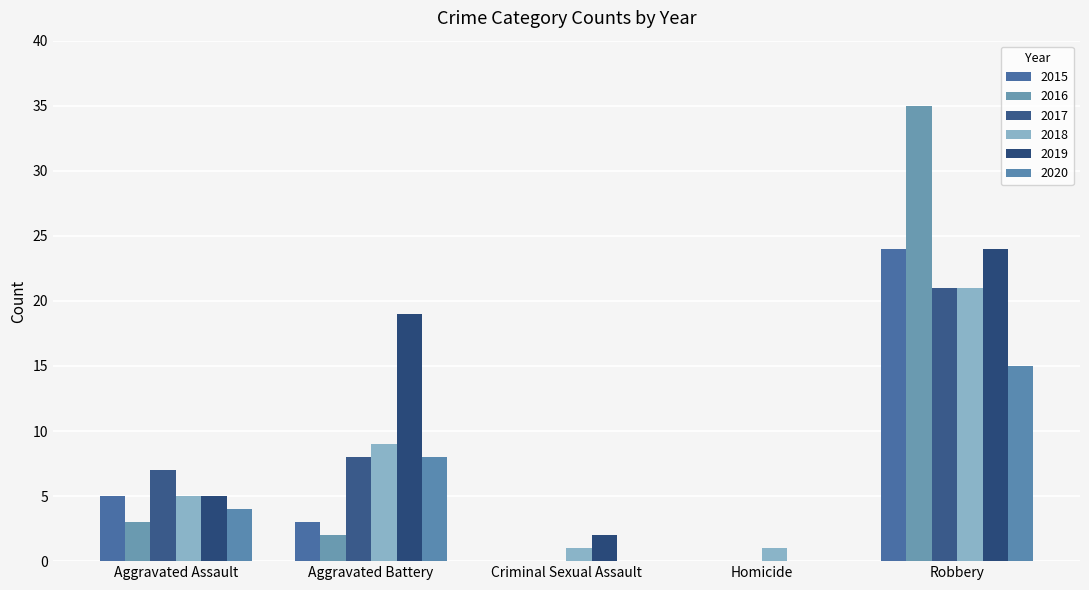

Which label corresponds to the smallest value in the chart?

Criminal Sexual Assault